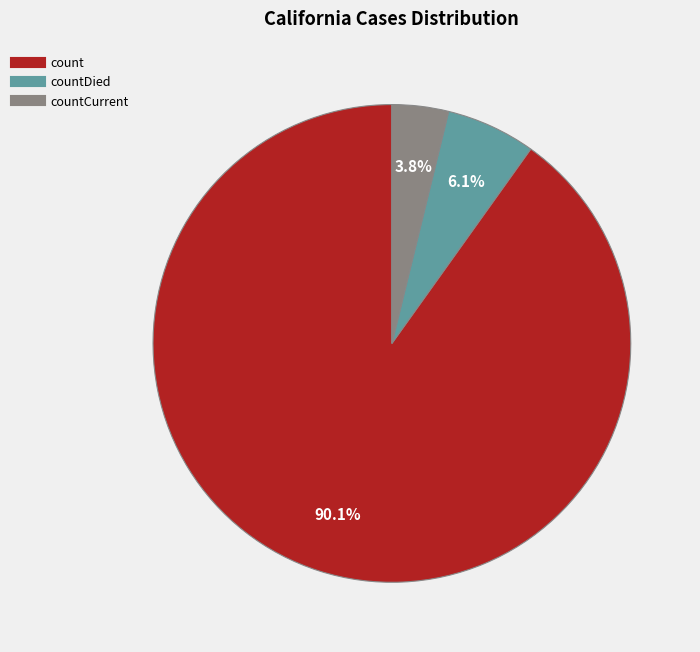

To the nearest percent, what is the average slice percentage?

33%